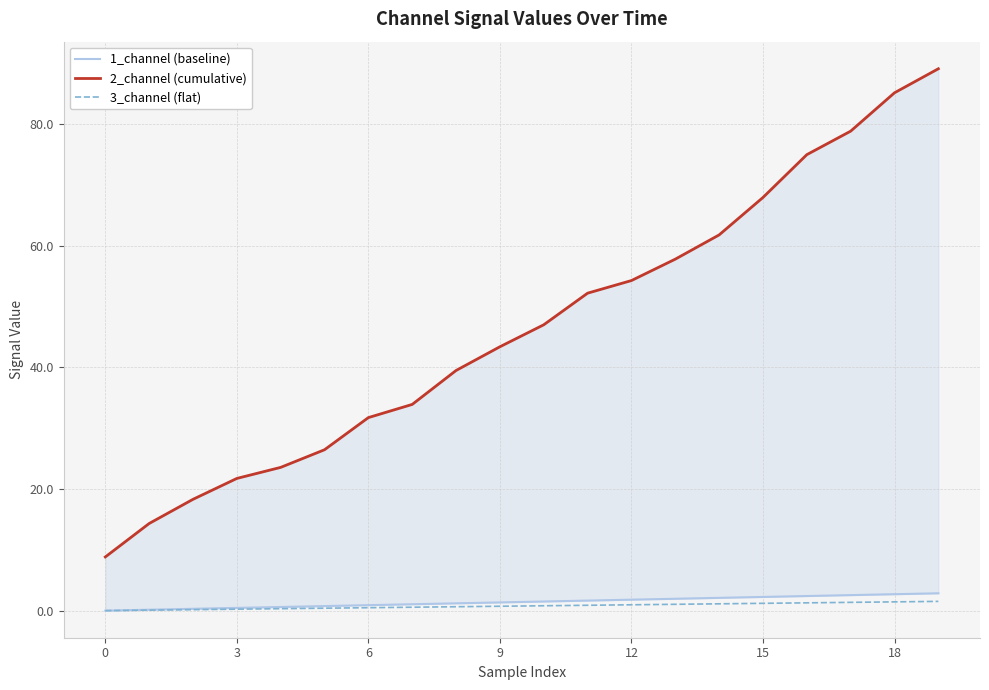

The 3_channel (flat) series shows 0.9 at 11. True or false?

True